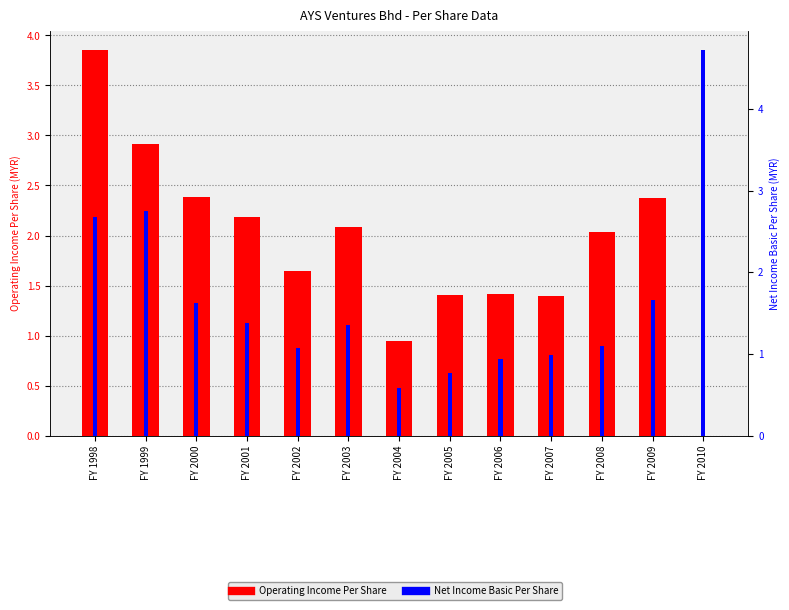

Reading right to left, what are all the values shown in this chart?

Operating Income Per Share: FY 2010=0.0	FY 2009=2.4	FY 2008=2.0	FY 2007=1.4	FY 2006=1.4	FY 2005=1.4	FY 2004=0.9	FY 2003=2.1	FY 2002=1.6	FY 2001=2.2	FY 2000=2.4	FY 1999=2.9	FY 1998=3.9
Net Income Basic Per Share: FY 2010=4.7	FY 2009=1.7	FY 2008=1.1	FY 2007=1.0	FY 2006=0.9	FY 2005=0.8	FY 2004=0.6	FY 2003=1.4	FY 2002=1.1	FY 2001=1.4	FY 2000=1.6	FY 1999=2.8	FY 1998=2.7